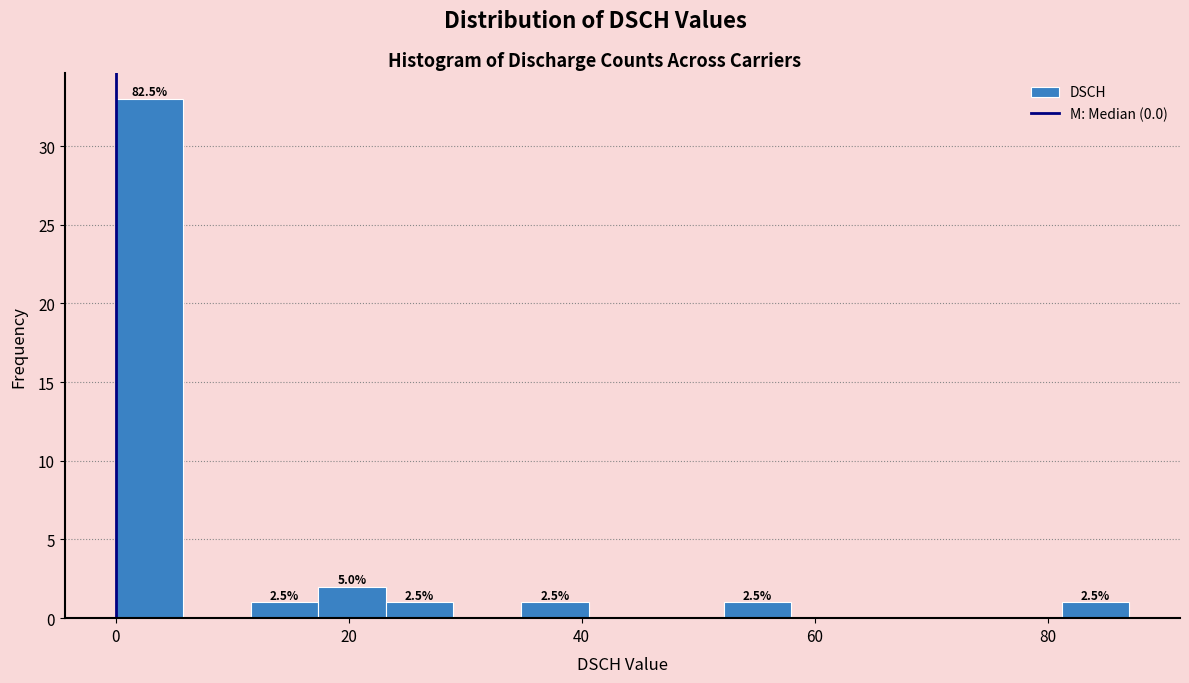

Read against the x-axis, roughly where is the centre of the tallest bar?

2